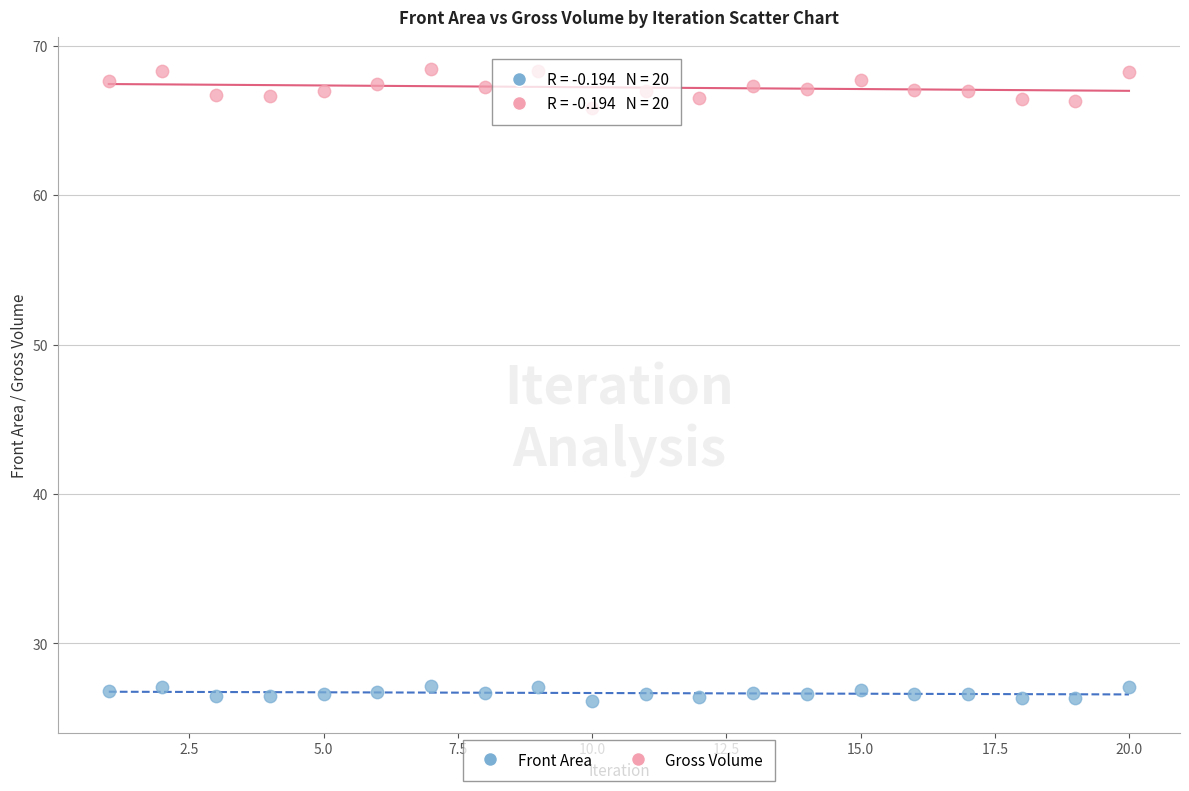

Across all data points, what is the range of X values (max minus min)?

19.0